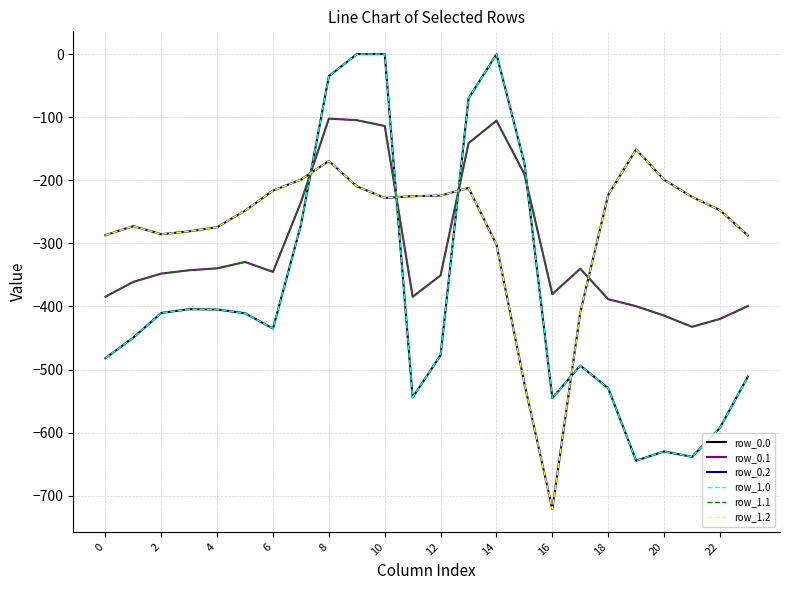

Does the chart display data point markers on the line(s)?

No